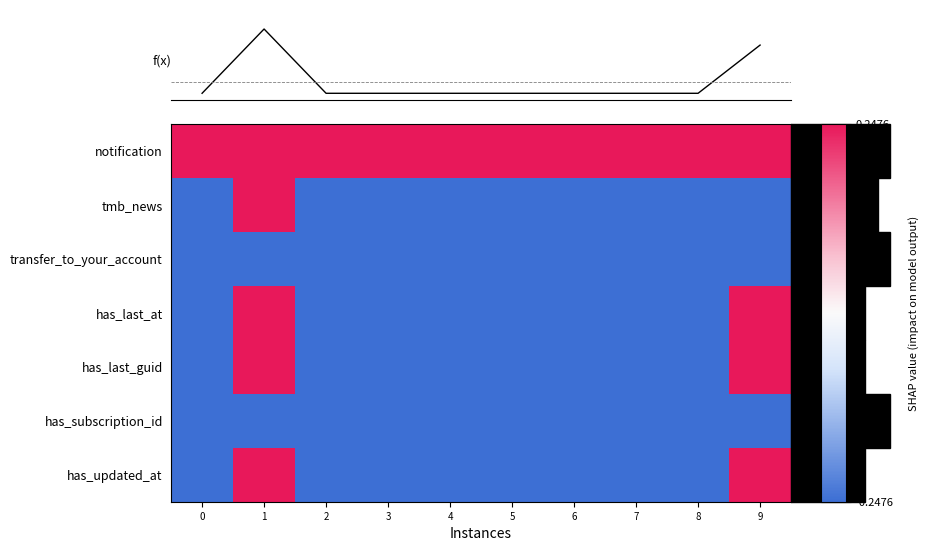

Is the value of has_updated_at at 0 greater than the value of transfer_to_your_account at 8?

No